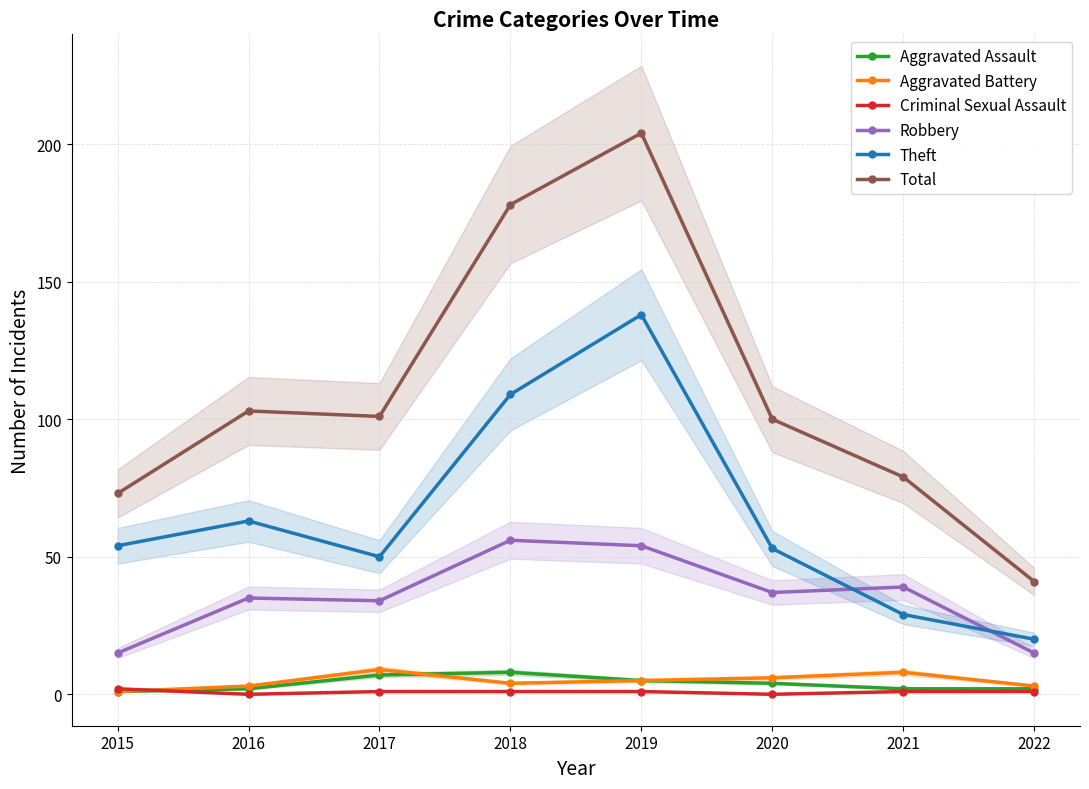

At which category is the sum across all series the highest?

2019